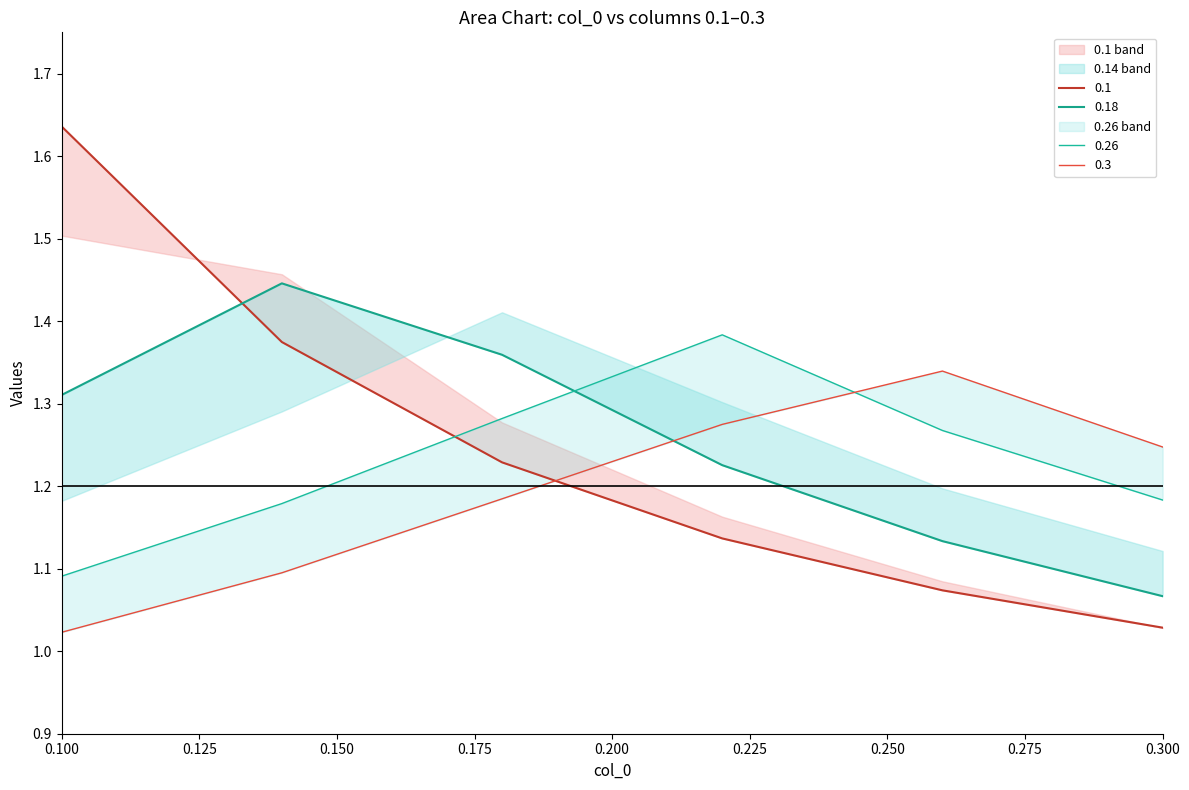

At which label is 0.26 closest to 1?

0.1